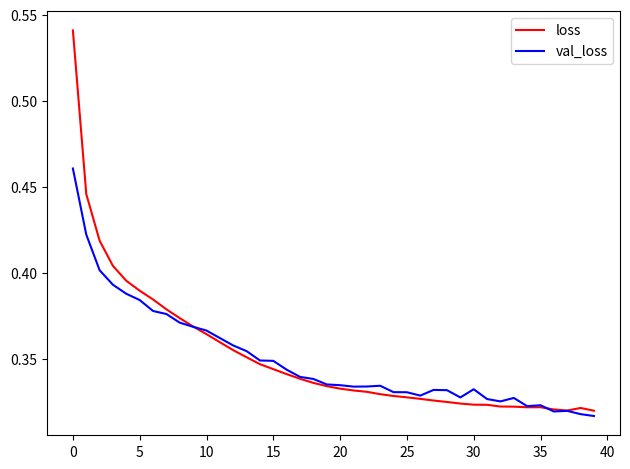

Which series has the widest spread of values?

loss